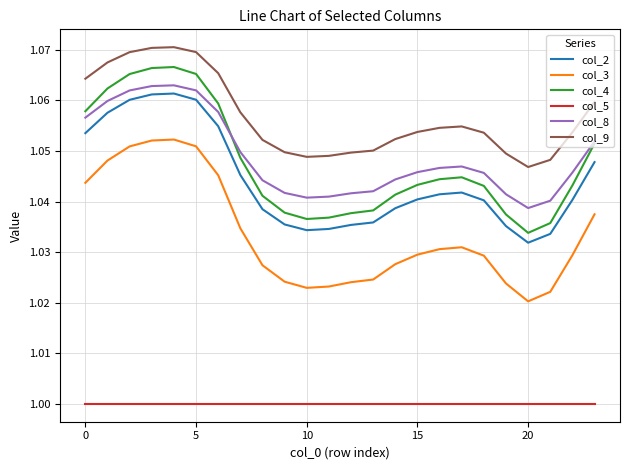

At how many categories does at least one series exceed 1?

24